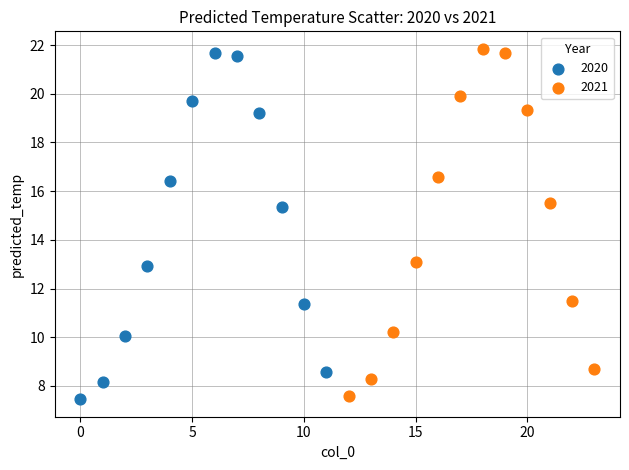

Which series contains the lowest Y value?

2020